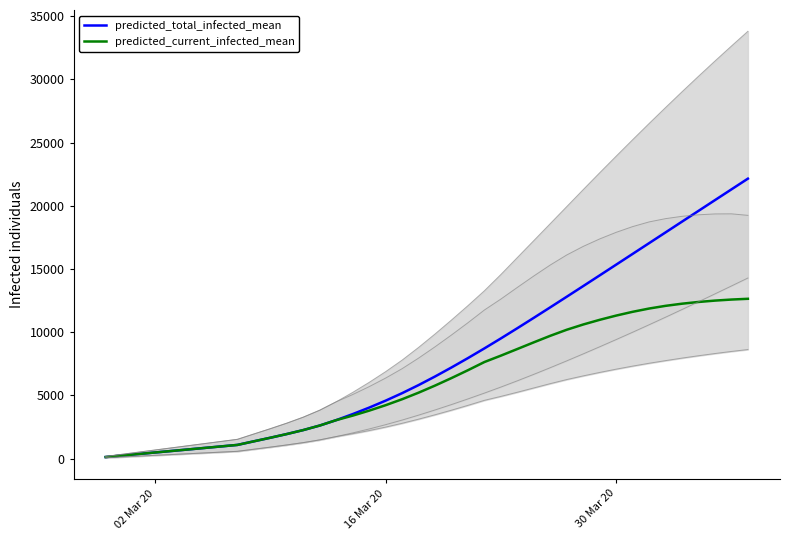

What are all the series names shown in the legend?

predicted_total_infected_mean, predicted_current_infected_mean